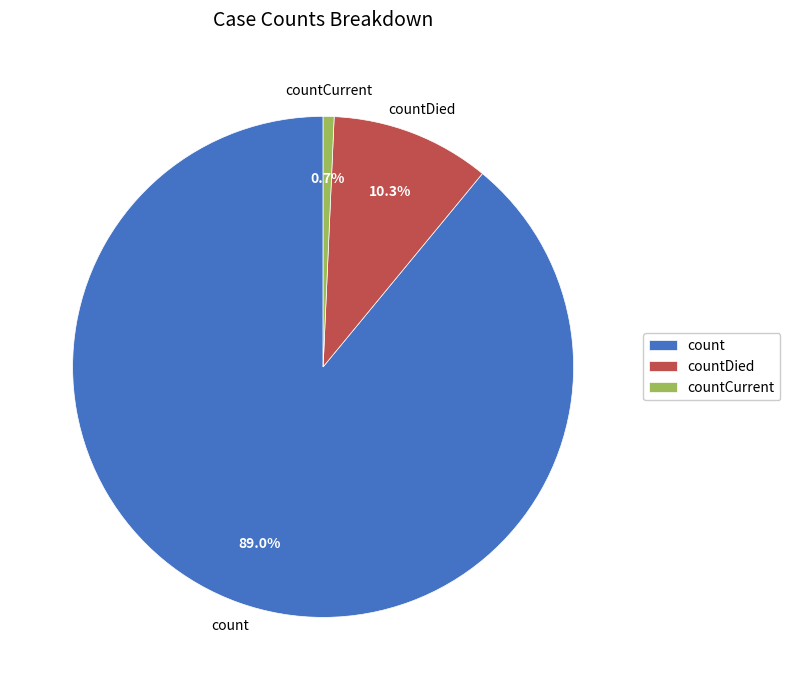

Does countDied account for over 50% of the chart?

No